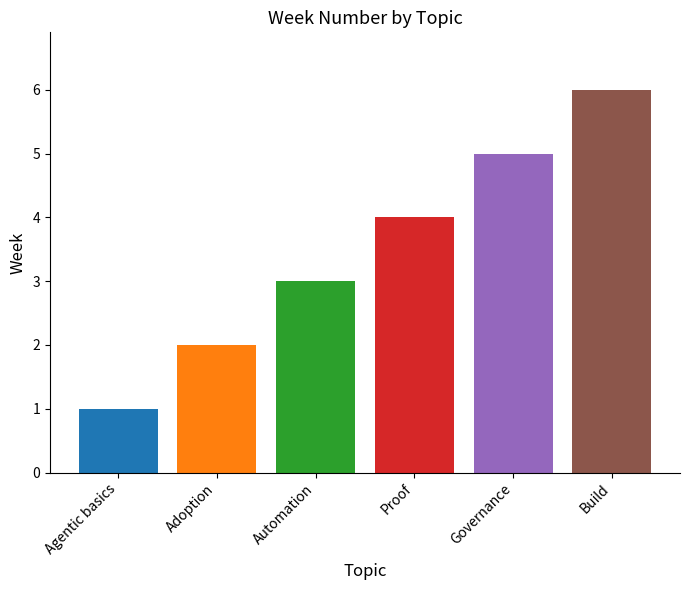

Which has a higher value, Proof or Adoption?

Proof